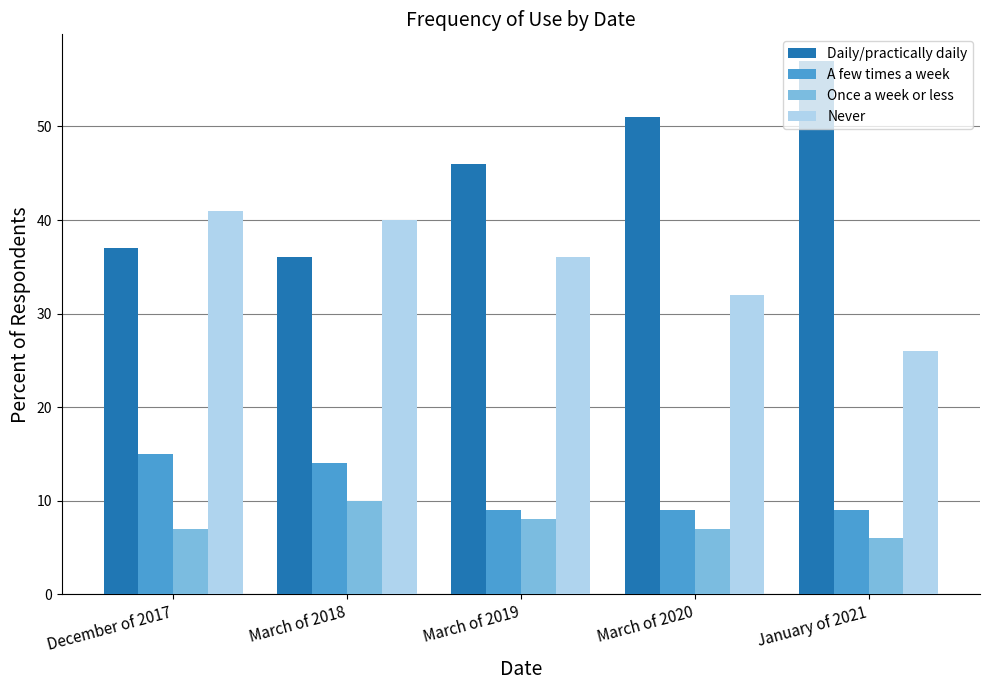

What value does the Daily/practically daily series have at March of 2018?

36